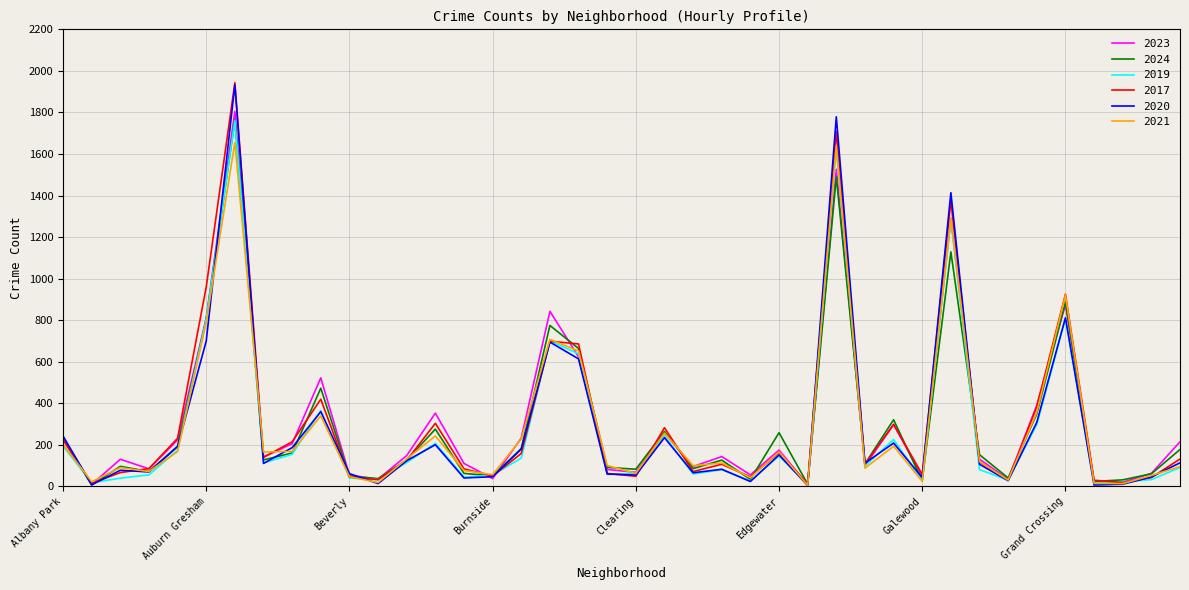

What is the highest value of the 2020 series?

1933